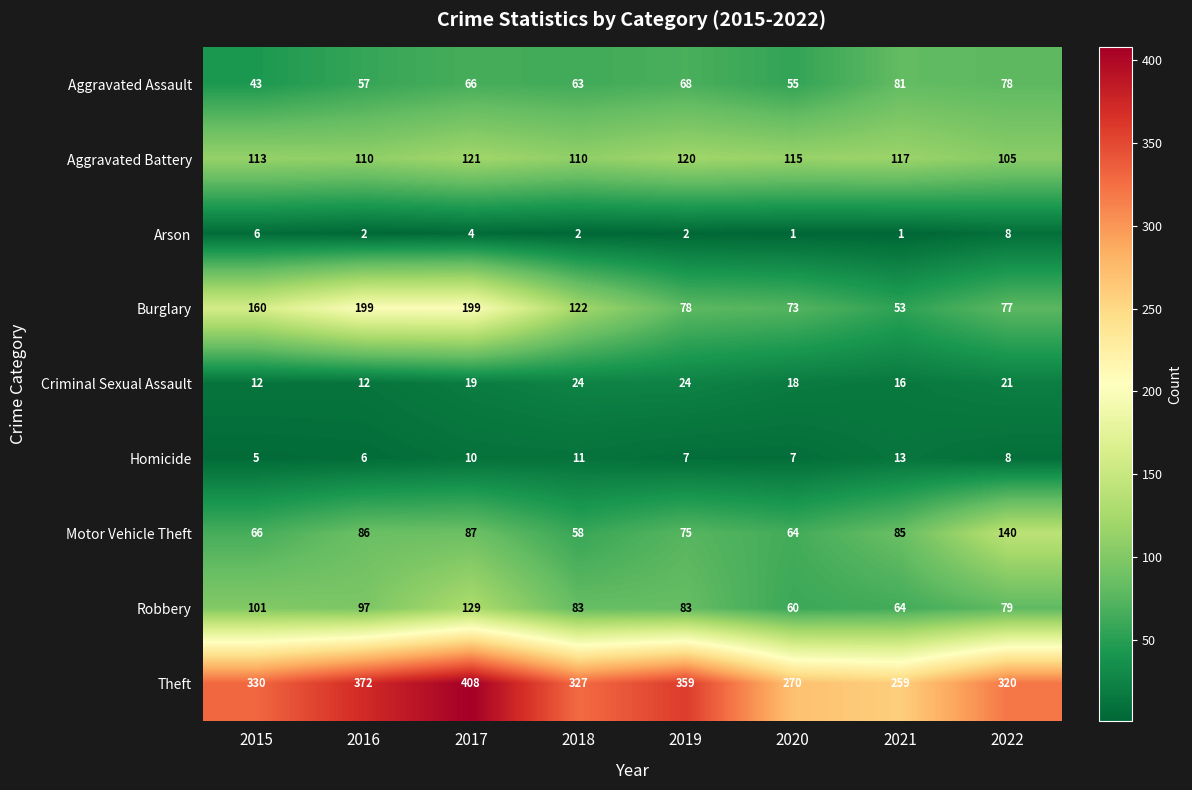

At which category is the sum across all series the highest?

2017